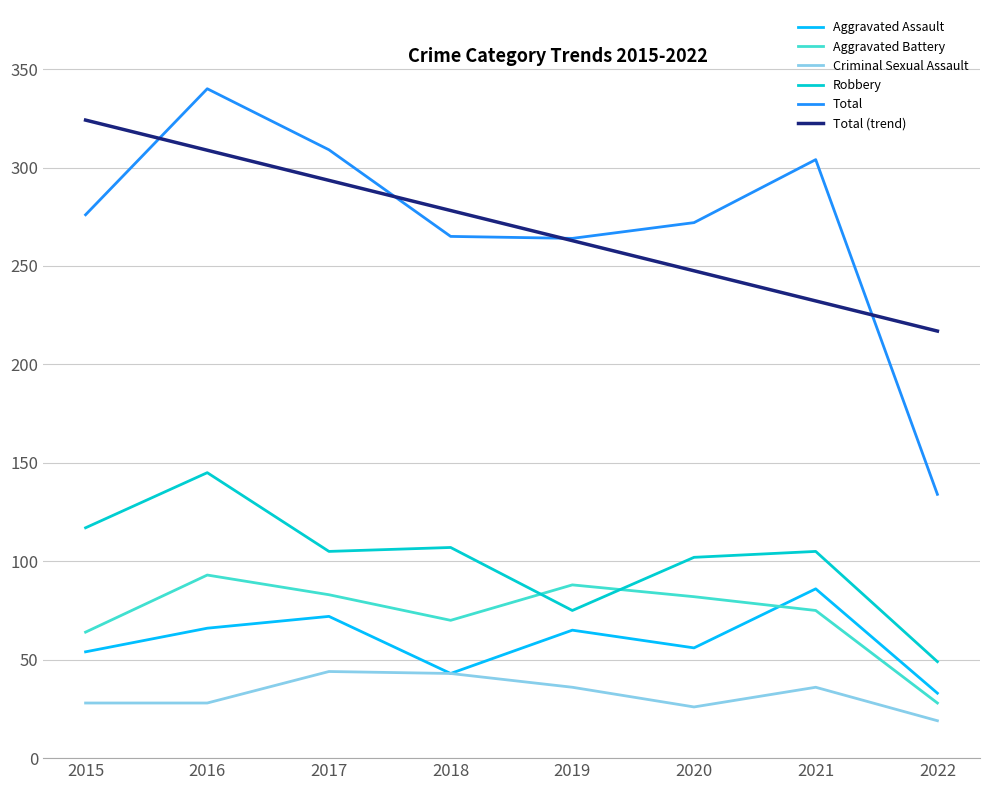

Is the value of Total at 2020 greater than the value of Total (trend) at 2020?

Yes